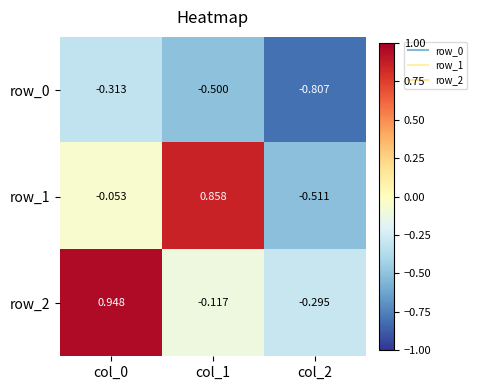

At which label does row_1 first exceed 0?

col_1